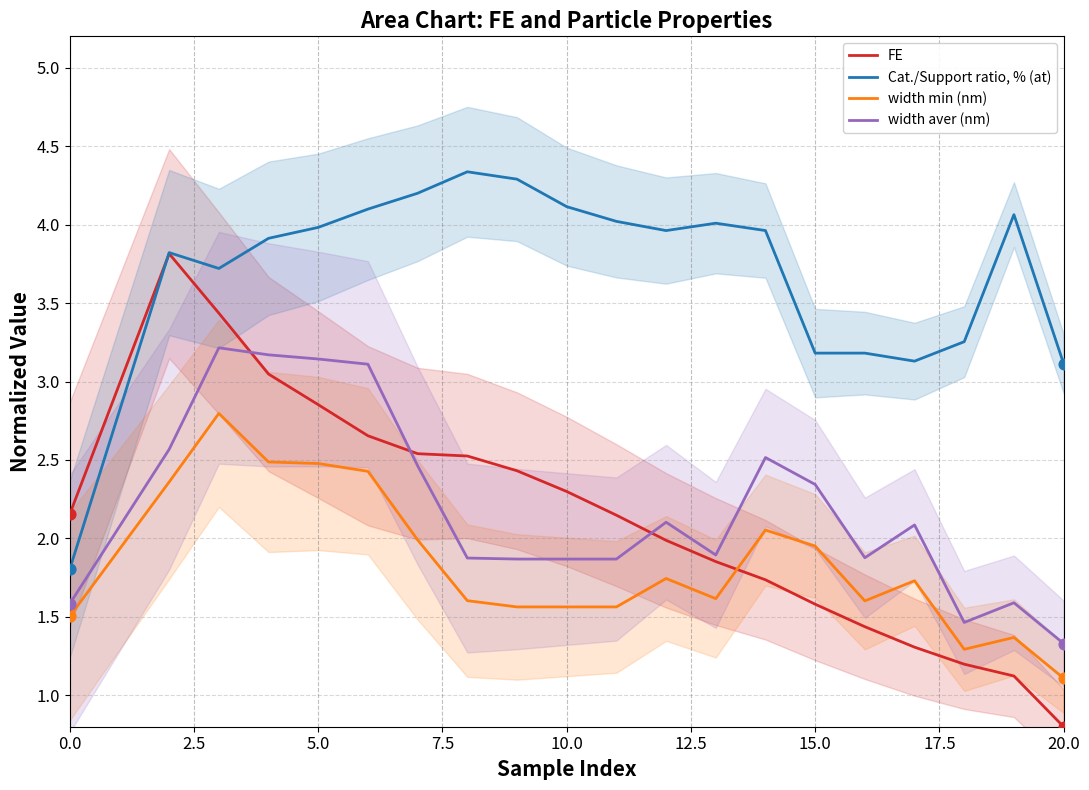

Which series contains the lowest Y value?

FE